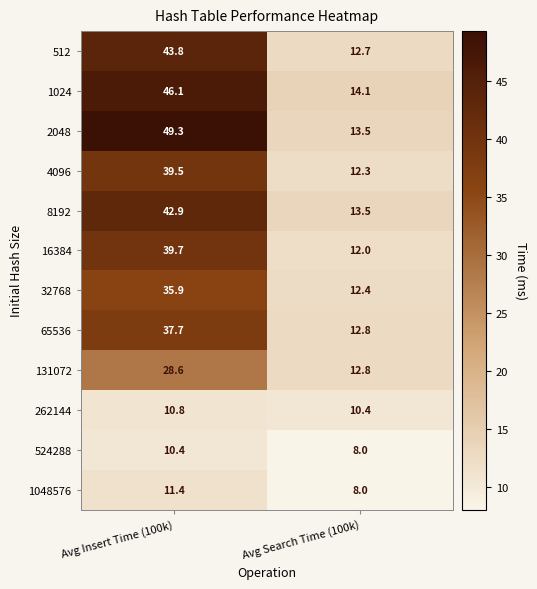

The value of 8192 at Avg Insert Time (100k) is 42.9. True or false?

True